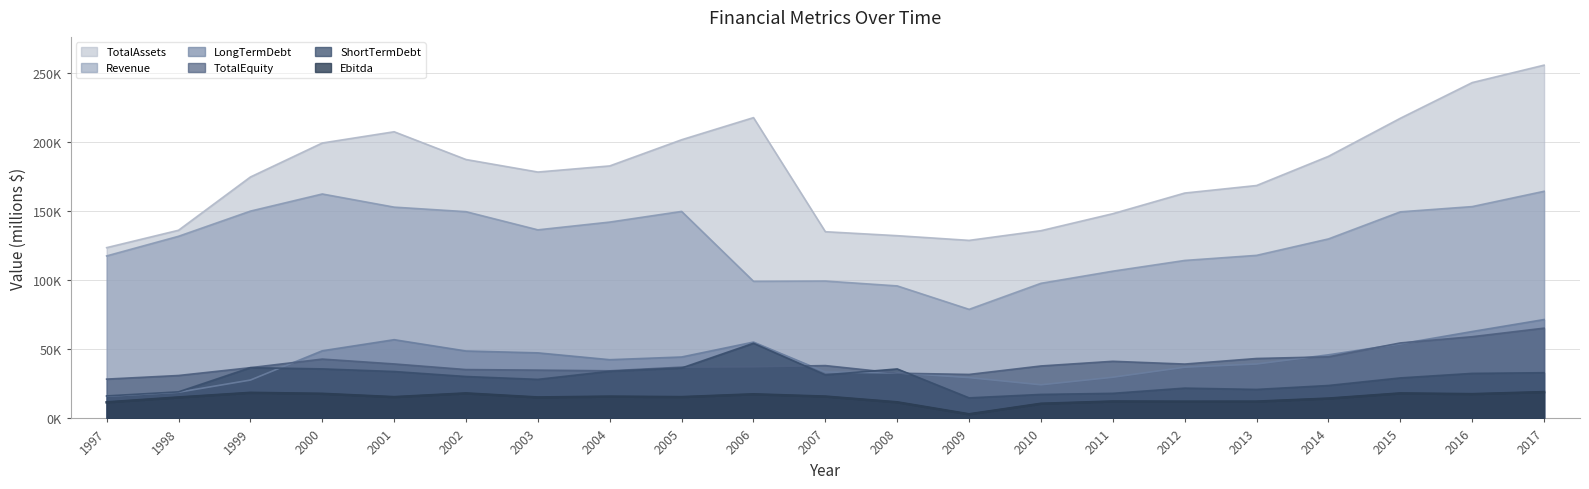

Reading left to right, transcribe all the data shown in this chart.

TotalAssets: 1997=123556.6	1998=136146.5	1999=174667.0	2000=199274.0	2001=207410.0	2002=187327.0	2003=178268.0	2004=182696.0	2005=201632.0	2006=217634.0	2007=135094.0	2008=132219.0	2009=128821.0	2010=135830.0	2011=148132.0	2012=163062.0	2013=168518.0	2014=189635.0	2015=217166.0	2016=242988.0	2017=255605.0
TotalEquity: 1997=28448.4	1998=31057.3	1999=36710.0	2000=42928.0	2001=39421.0	2002=35346.0	2003=34951.0	2004=34450.0	2005=37102.0	2006=37346.0	2007=38230.0	2008=32724.0	2009=31827.0	2010=37953.0	2011=41337.0	2012=39330.0	2013=43363.0	2014=44584.0	2015=54624.0	2016=59133.0	2017=65314.0
Ebitda: 1997=11646.2	1998=15192.0	1999=18542.0	2000=17832.0	2001=15444.0	2002=18128.0	2003=15205.0	2004=15797.0	2005=15453.0	2006=17468.0	2007=15839.0	2008=11685.0	2009=3020.0	2010=10638.0	2011=12265.0	2012=12151.0	2013=12183.0	2014=14387.0	2015=18123.0	2016=17591.0	2017=19077.0
Revenue: 1997=117572.1	1998=131781.9	1999=149985.0	2000=162384.0	2001=152873.0	2002=149583.0	2003=136437.0	2004=142059.0	2005=149776.0	2006=99222.0	2007=99399.0	2008=95873.0	2009=78924.0	2010=97761.0	2011=106540.0	2012=114297.0	2013=117982.0	2014=129872.0	2015=149467.0	2016=153261.0	2017=164330.0
LongTermDebt: 1997=16045.5	1998=18950.6	1999=27767.0	2000=48943.0	2001=56966.0	2002=48784.0	2003=47435.0	2004=42492.0	2005=44449.0	2006=55238.0	2007=33540.0	2008=32937.0	2009=29524.0	2010=24322.0	2011=29789.0	2012=37056.0	2013=39375.0	2014=46021.0	2015=53923.0	2016=62887.0	2017=71545.0
ShortTermDebt: 1997=16273.3	1998=19220.6	1999=36721.0	2000=35840.0	2001=33942.0	2002=30328.0	2003=28255.0	2004=34128.0	2005=36483.0	2006=54399.0	2007=31542.0	2008=35804.0	2009=14880.0	2010=17370.0	2011=18155.0	2012=21925.0	2013=20975.0	2014=23826.0	2015=29309.0	2016=32589.0	2017=33082.0